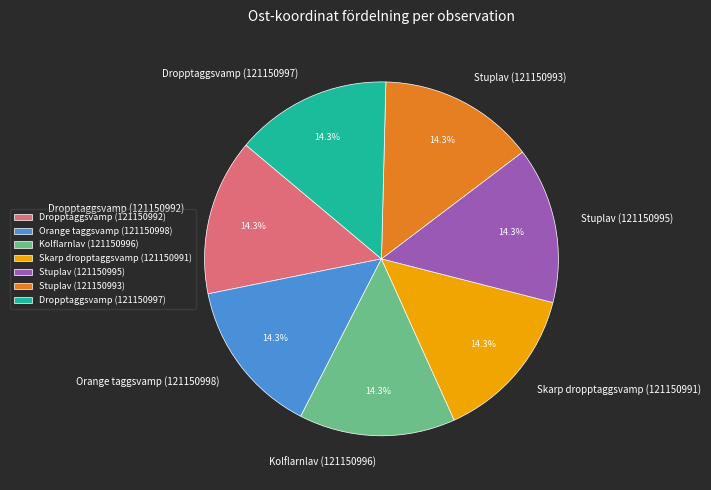

Is there a majority slice in this chart?

No